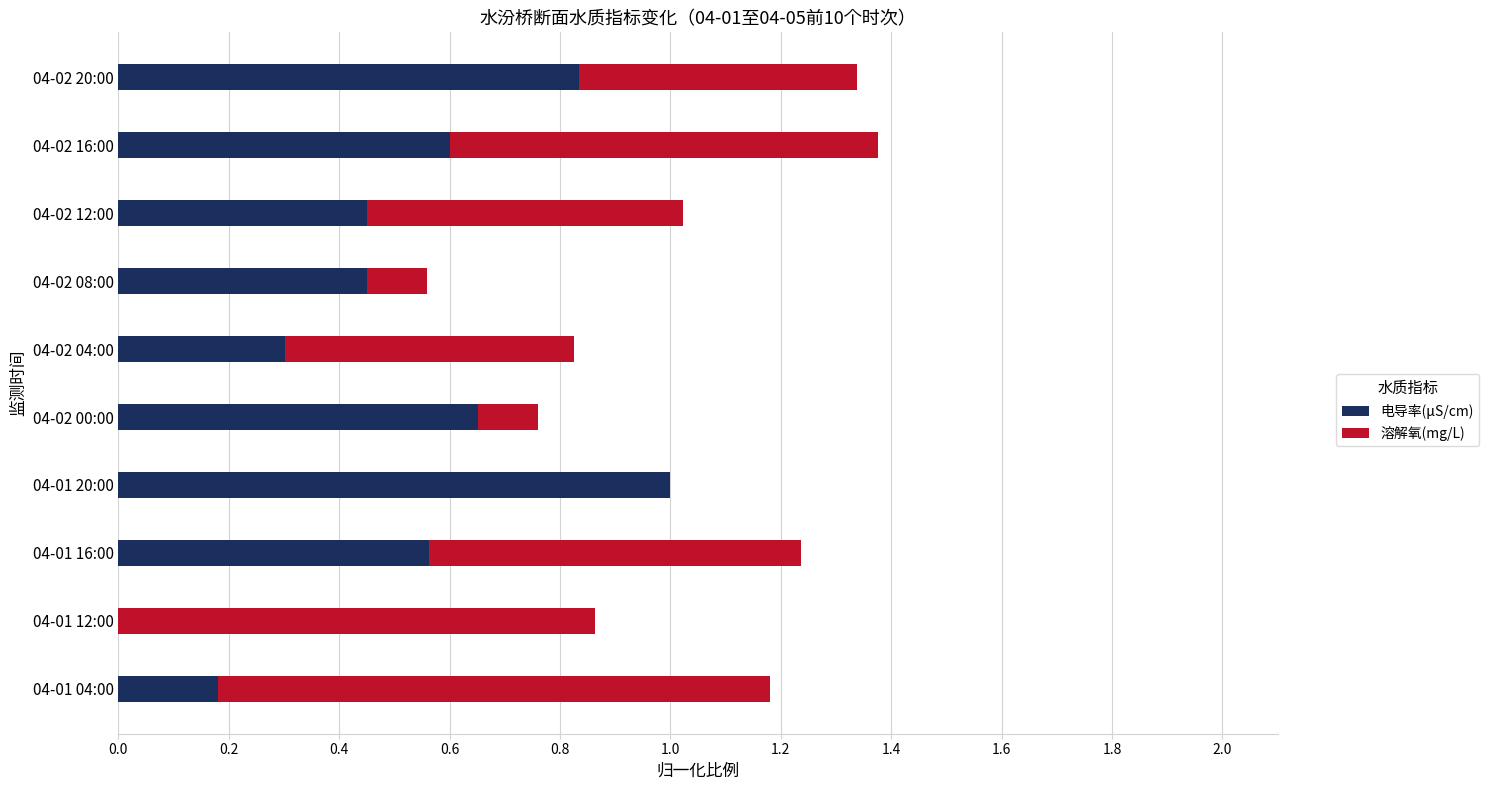

Which category has the highest value in the 电导率(μS/cm) series?

04-01 20:00